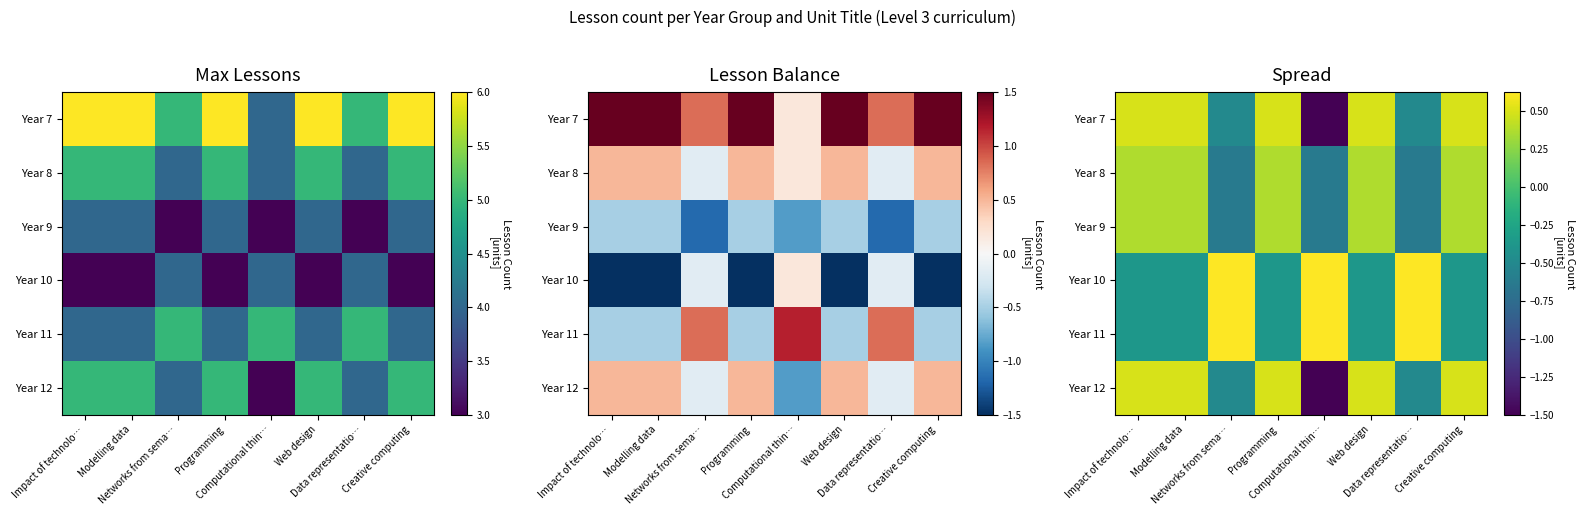

What is the difference between the maximum and minimum values in the Year 7 series?

2.0